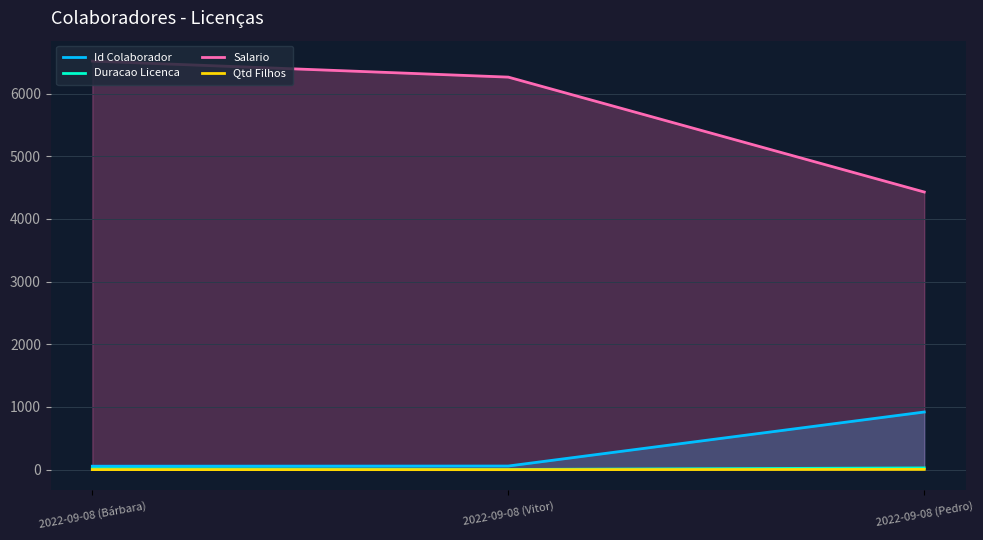

At which category is the sum across all series the highest?

2022-09-08 (Bárbara)